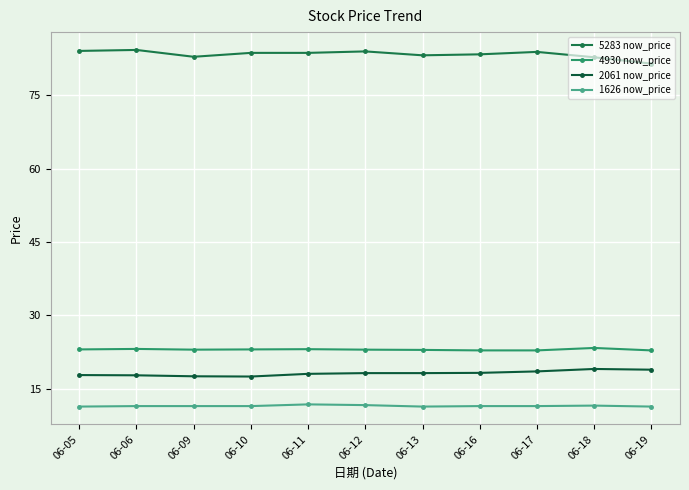

What are all the series names shown in the legend?

5283 now_price, 4930 now_price, 2061 now_price, 1626 now_price